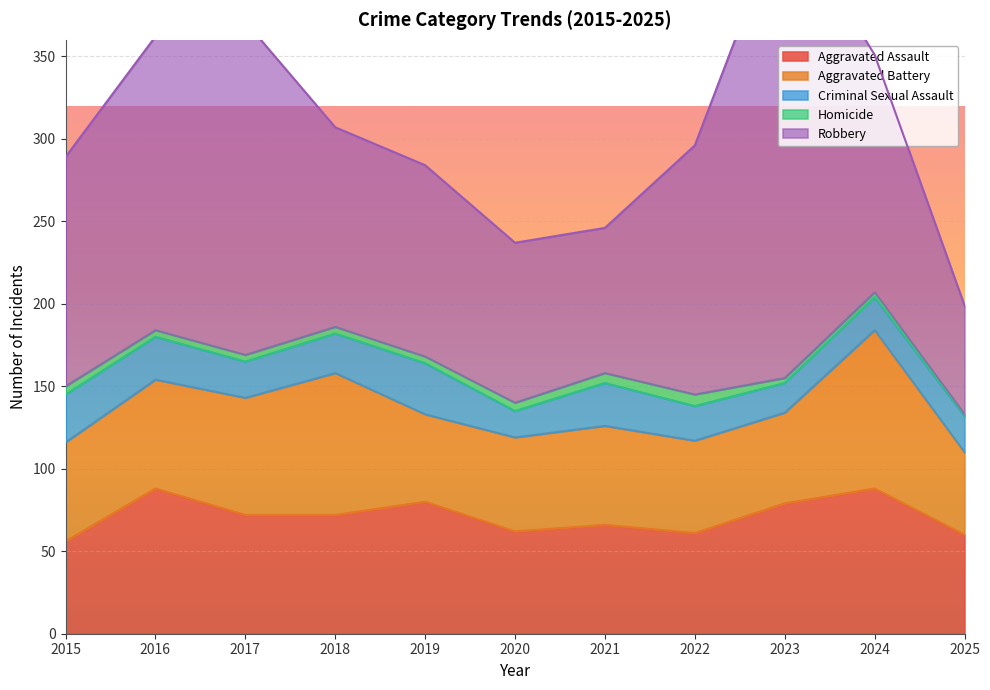

How many distinct data groups are displayed?

5